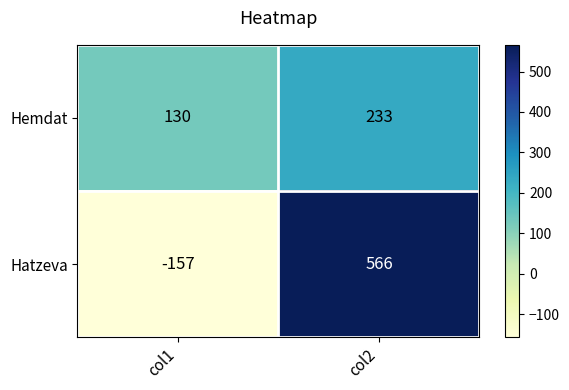

At which label is Hatzeva closest to 204?

col1